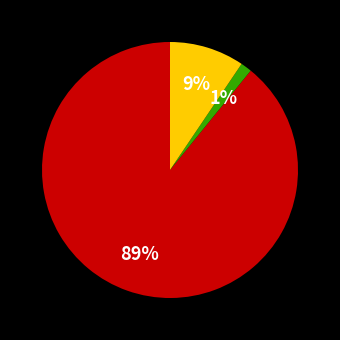

Is there any slice that represents more than half of the pie?

Yes